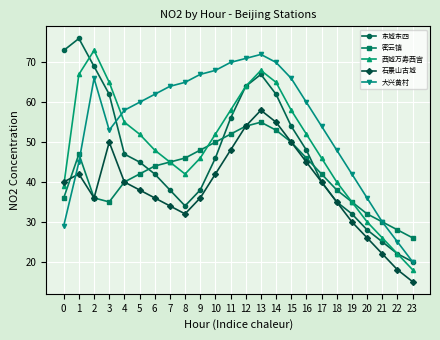

What is the value of the 石景山古城 point at the 16th from the left?

50